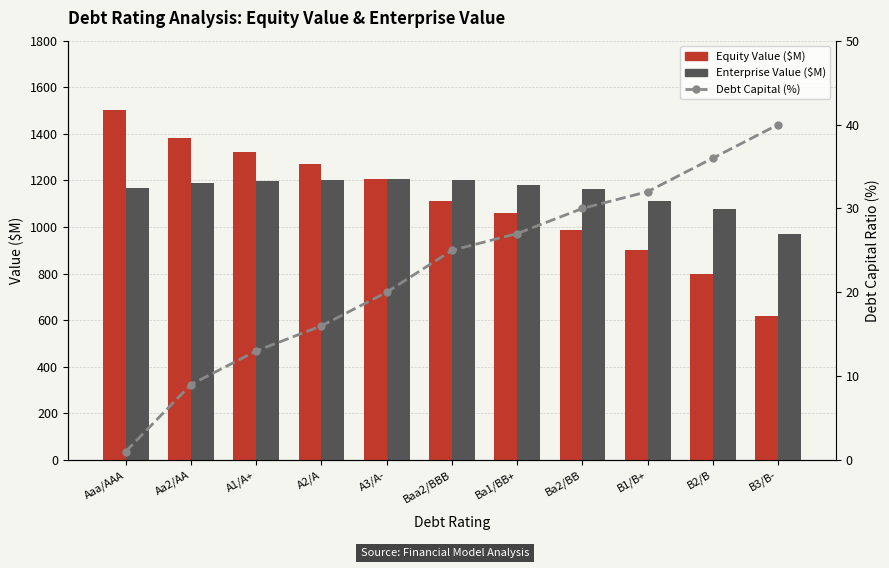

Reading right to left, transcribe all the data shown in this chart.

Equity Value ($M): B3/B-=620.3	B2/B=796.7	B1/B+=900.9	Ba2/BB=989.4	Ba1/BB+=1059.3	Baa2/BBB=1113.7	A3/A-=1206.0	A2/A=1271.8	A1/A+=1320.1	Aa2/AA=1384.1	Aaa/AAA=1502.6
Enterprise Value ($M): B3/B-=970.8	B2/B=1077.0	B1/B+=1111.0	Ba2/BB=1164.4	Ba1/BB+=1181.7	Baa2/BBB=1200.9	A3/A-=1205.6	A2/A=1201.2	A1/A+=1196.8	Aa2/AA=1190.6	Aaa/AAA=1168.7
Debt Capital (%): B3/B-=40.0	B2/B=36.0	B1/B+=32.0	Ba2/BB=30.0	Ba1/BB+=27.0	Baa2/BBB=25.0	A3/A-=20.0	A2/A=16.0	A1/A+=13.0	Aa2/AA=9.0	Aaa/AAA=1.0